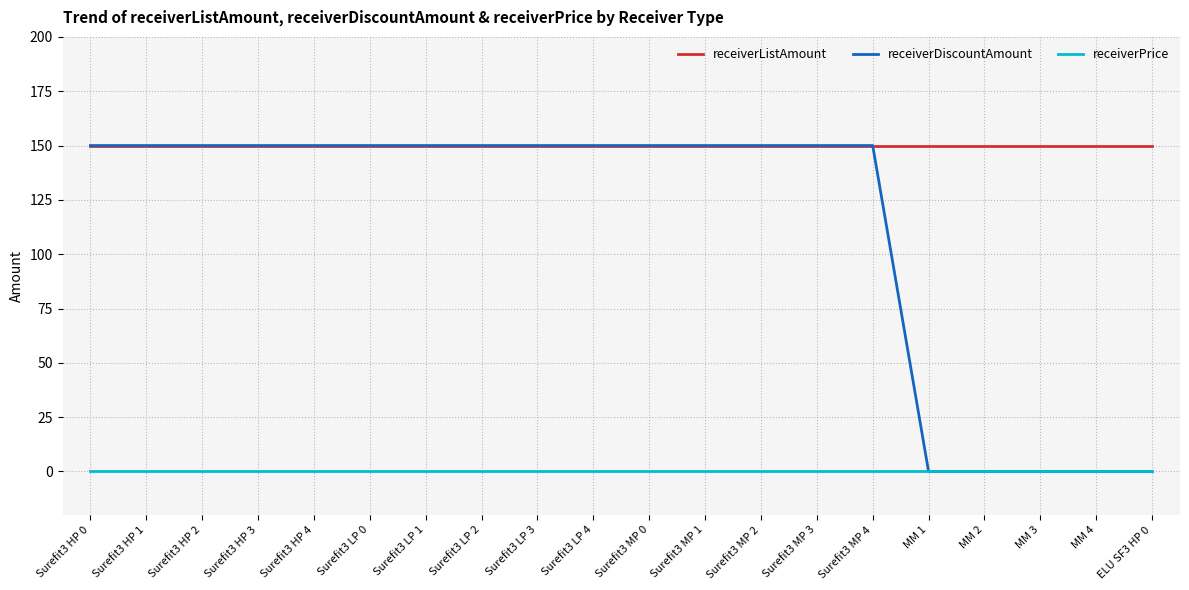

At how many categories does at least one series exceed 87?

20